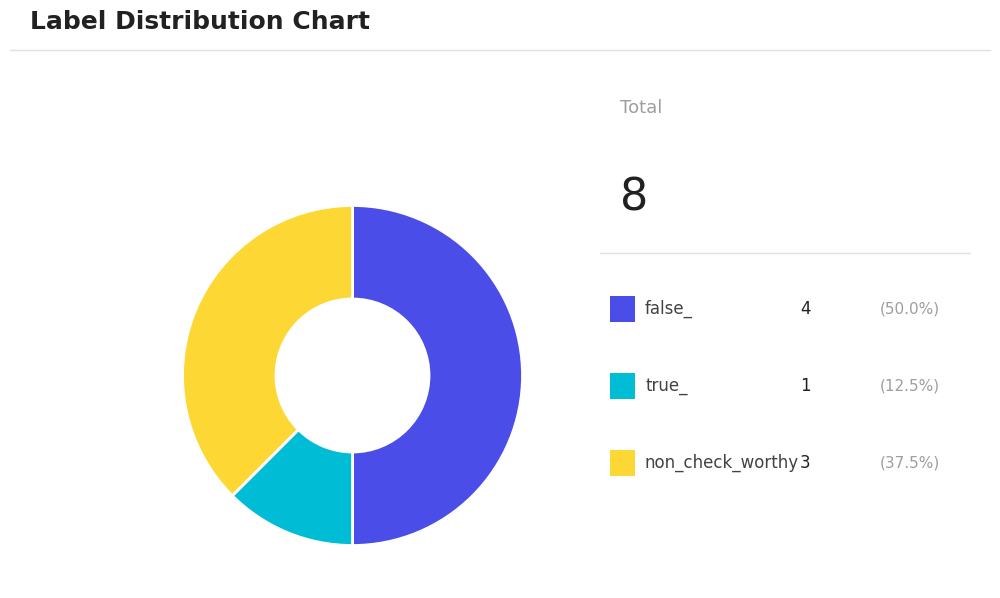

Count the number of slices in the pie.

3